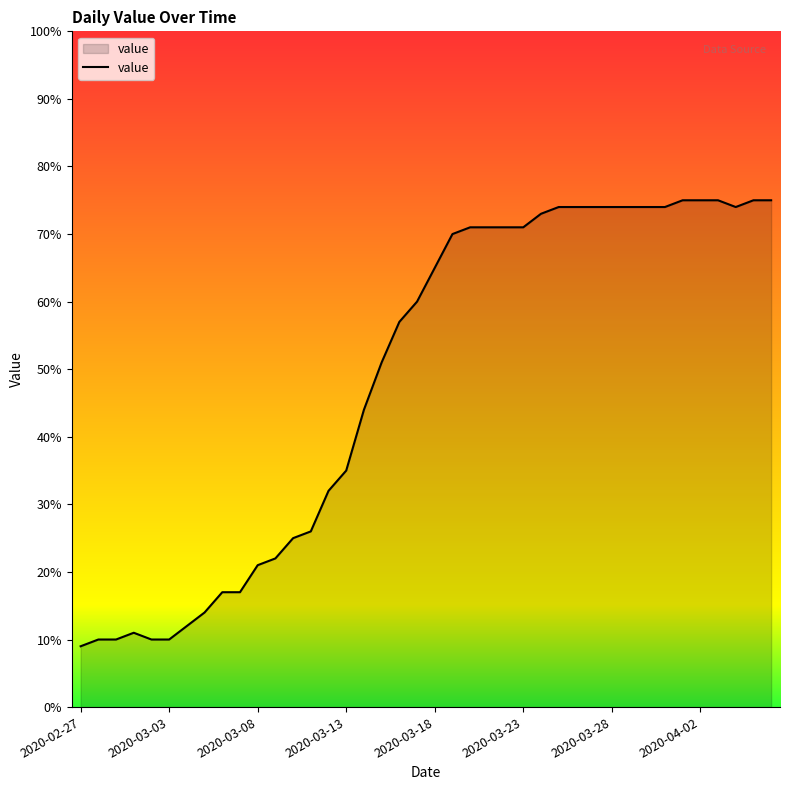

What is the smallest value displayed?

9